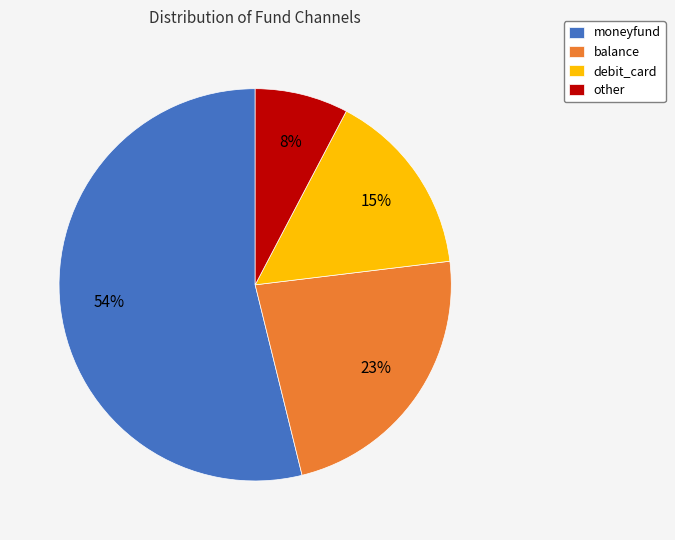

Between balance and debit_card, which is larger?

balance